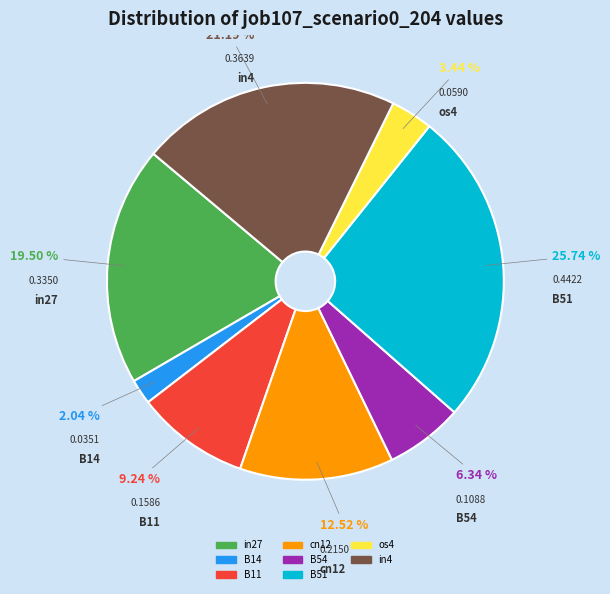

To the nearest percent, what is the difference between the largest and smallest slice percentages?

24%